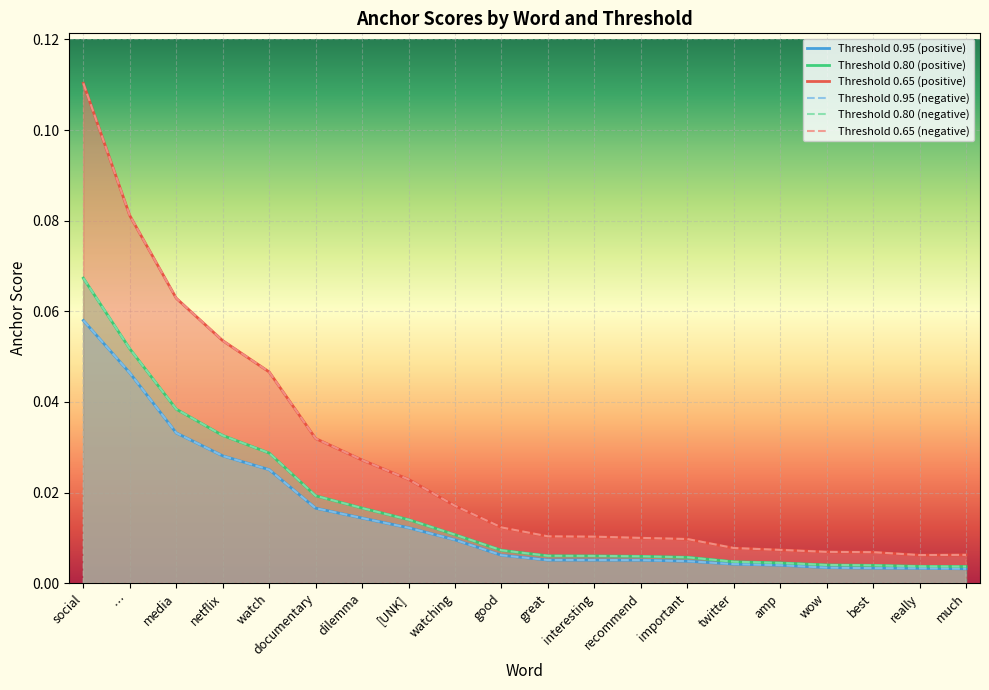

Which category has the lowest value across all series?

much